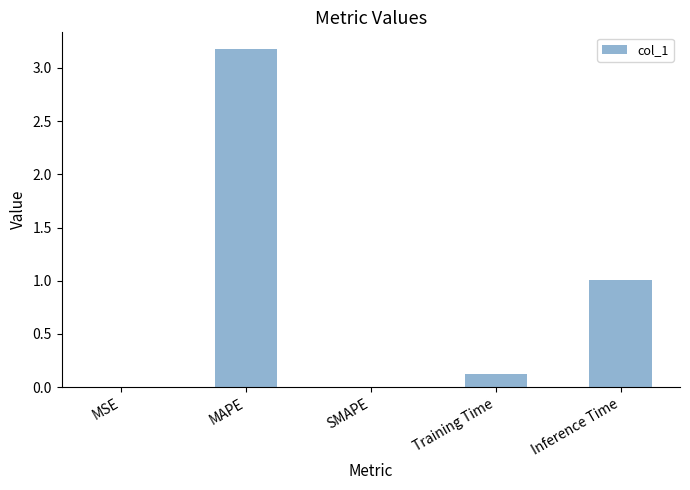

Which has a higher value, SMAPE or Training Time?

Training Time